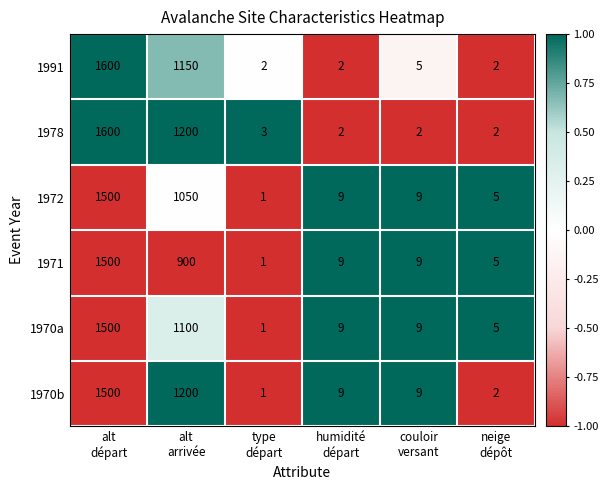

Which series has the largest total across all categories?

1978